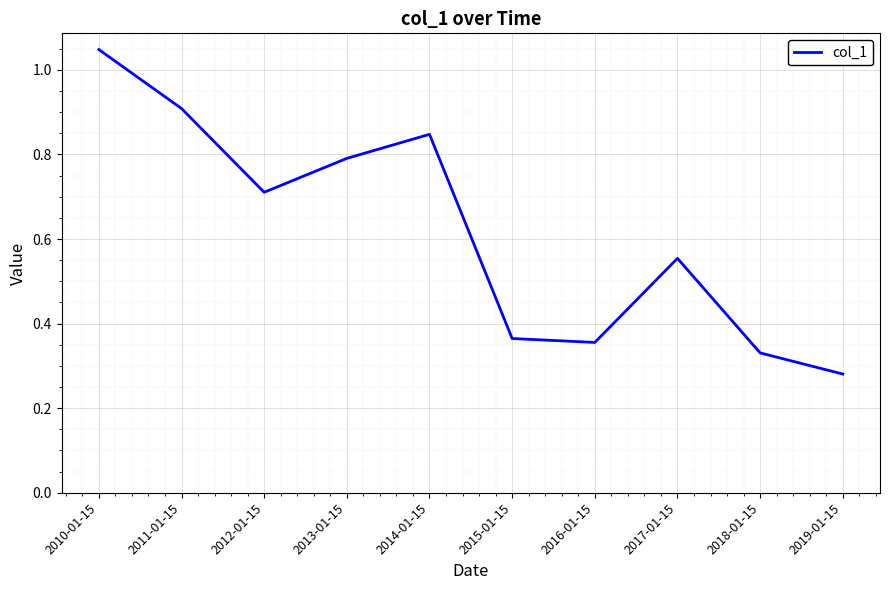

What is the difference between the values at 2018-01-15 and 2014-01-15?

0.5